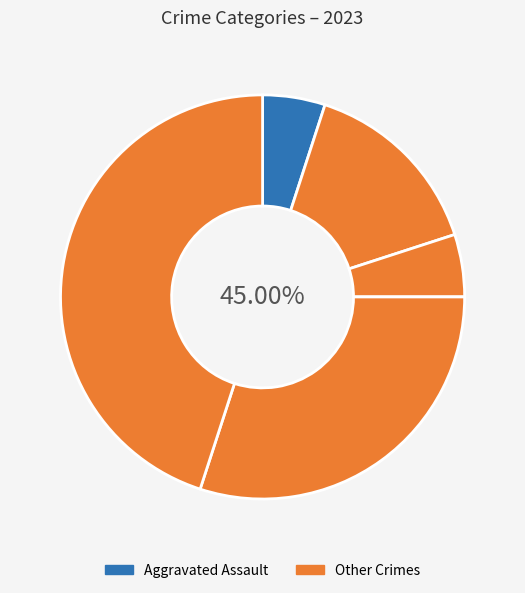

Count the number of slices in the pie.

6